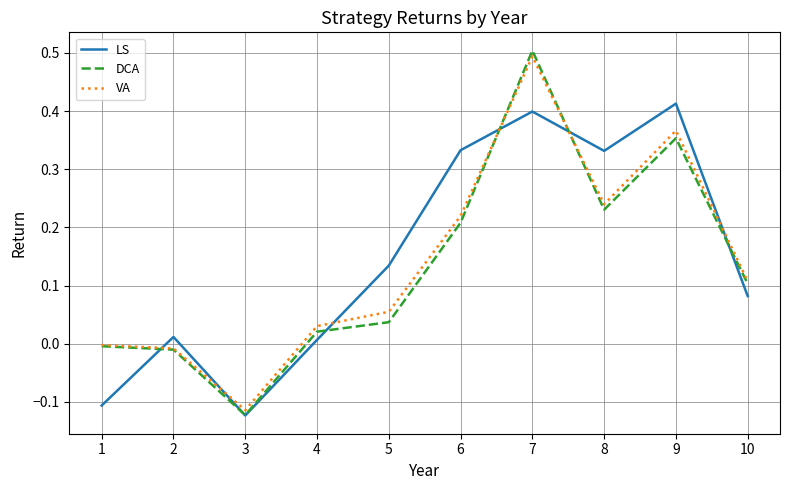

At which category is the sum across all series the highest?

7